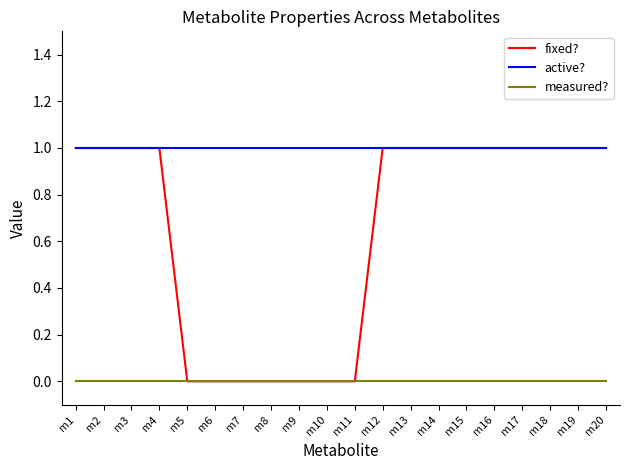

At how many categories does at least one series exceed 0?

20